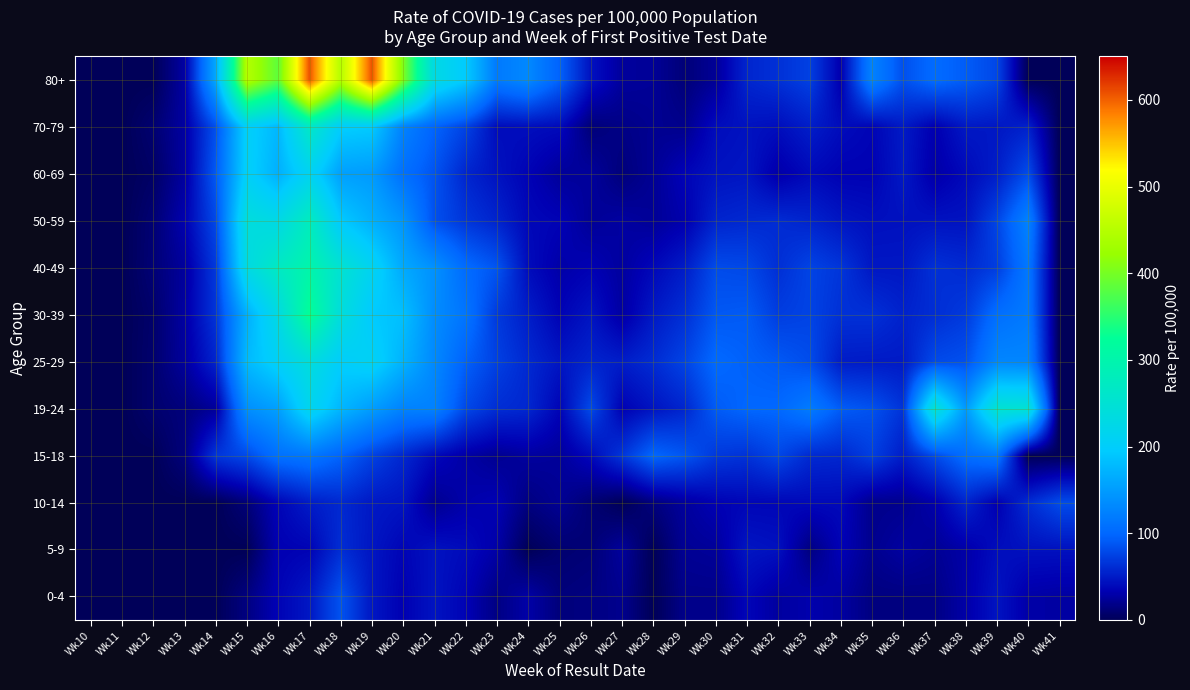

List the series in order of their peak value, lowest first.

5-9, 10-14, 0-4, 15-18, 60-69, 25-29, 19-24, 70-79, 50-59, 40-49, 30-39, 80+